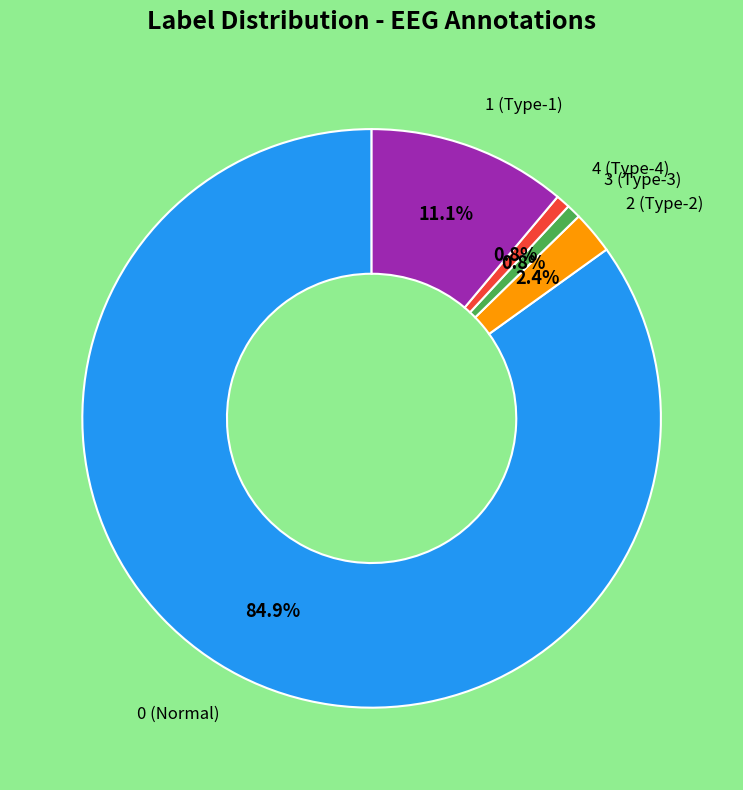

Is there any slice that represents more than half of the pie?

Yes